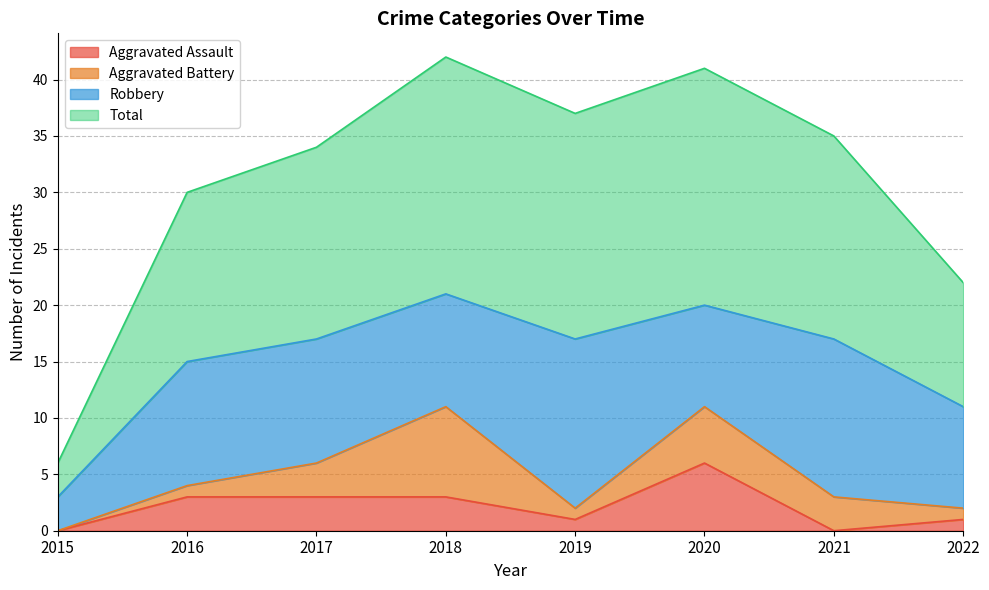

At which label is Aggravated Assault closest to 3?

2016